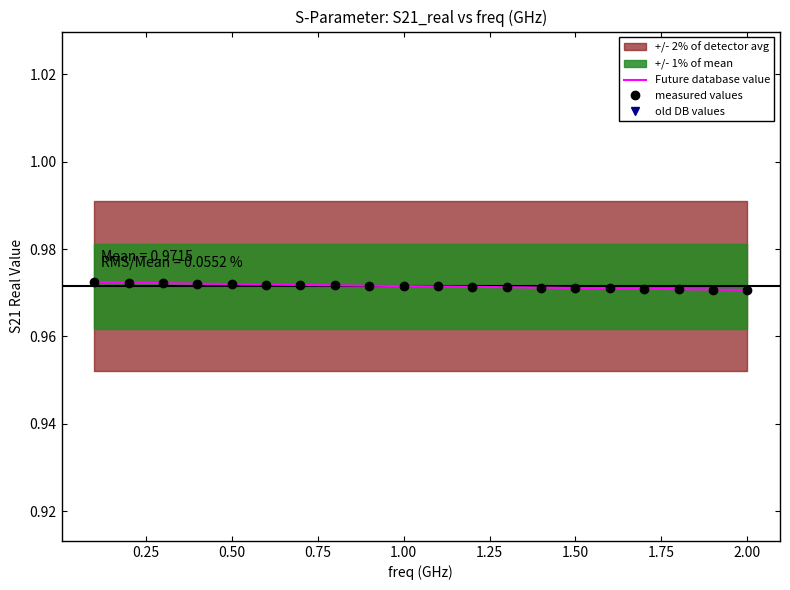

At how many categories does at least one series exceed 0?

20